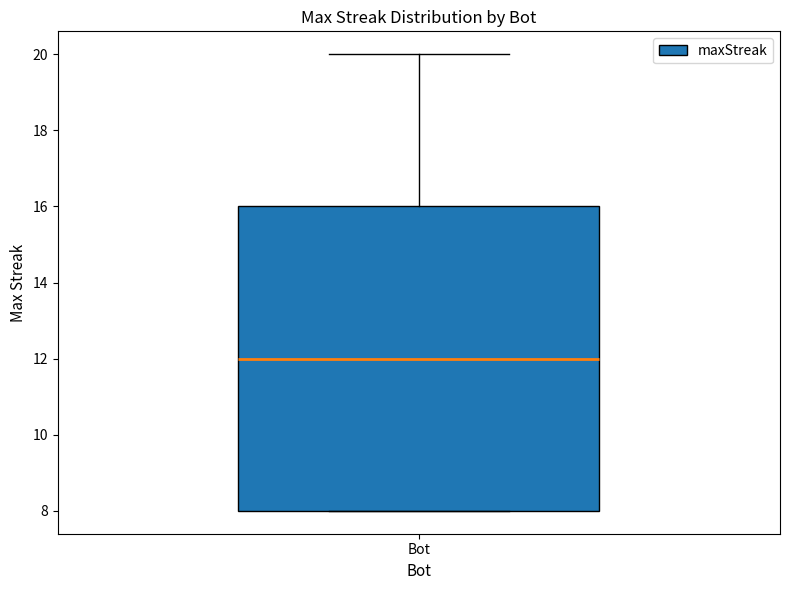

Read this box plot against the y-axis: the position of the median line, the range covered by the box, and the ends of both whiskers. The values are not printed on the chart, so give them approximately, as read against the axis.

median 12, box 8 to 16, whiskers 8 to 20